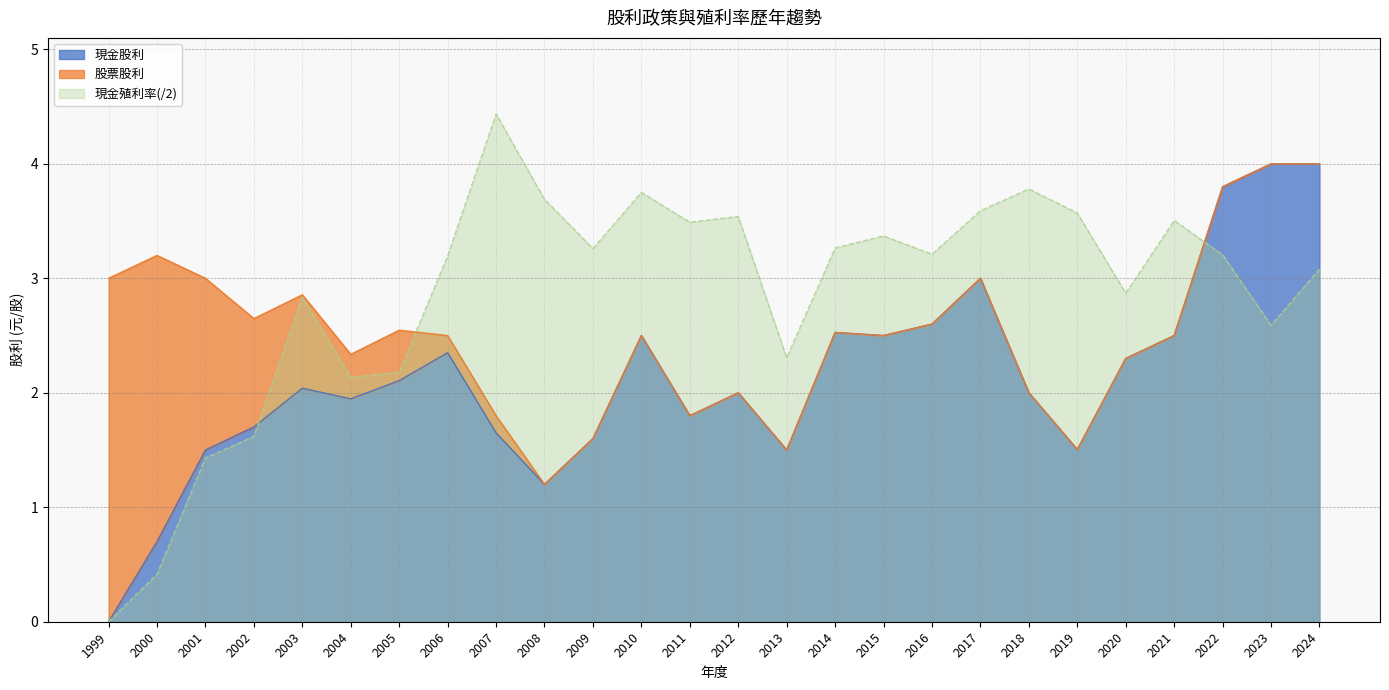

What is the maximum value for 現金股利?

4.0